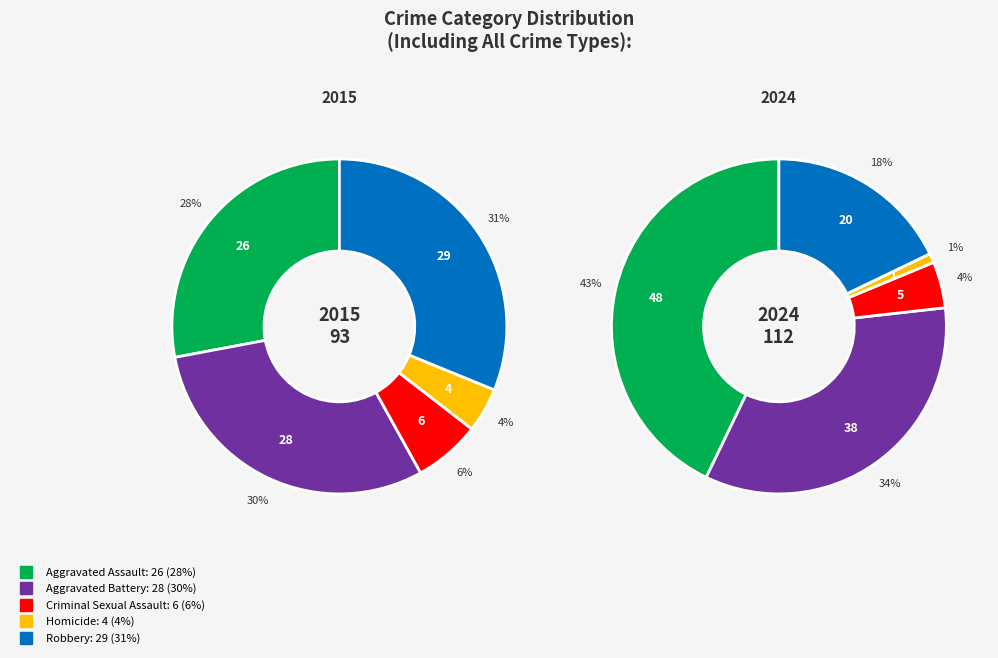

To the nearest percent, what is the difference between the largest and smallest slice percentages?

42%